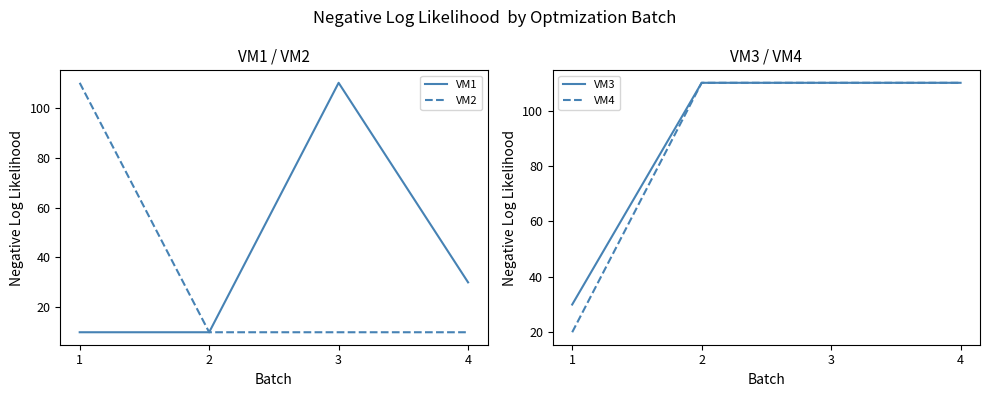

At how many categories does at least one series exceed 28?

4